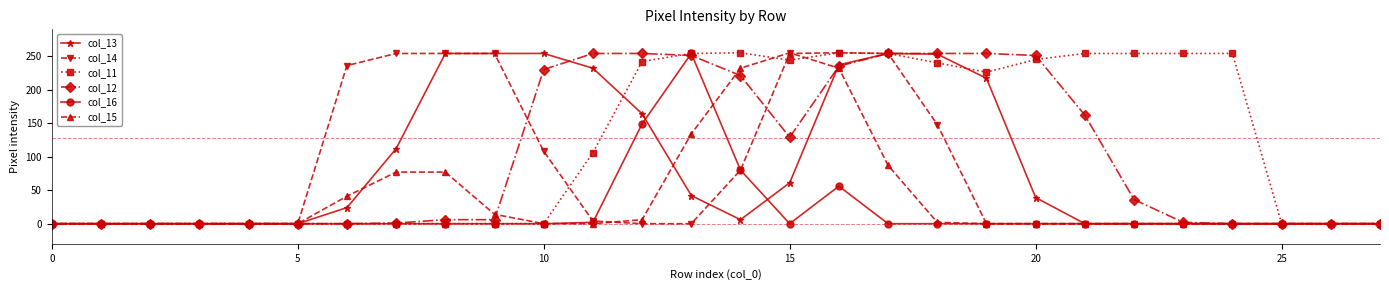

What is the maximum value shown in the chart?

255